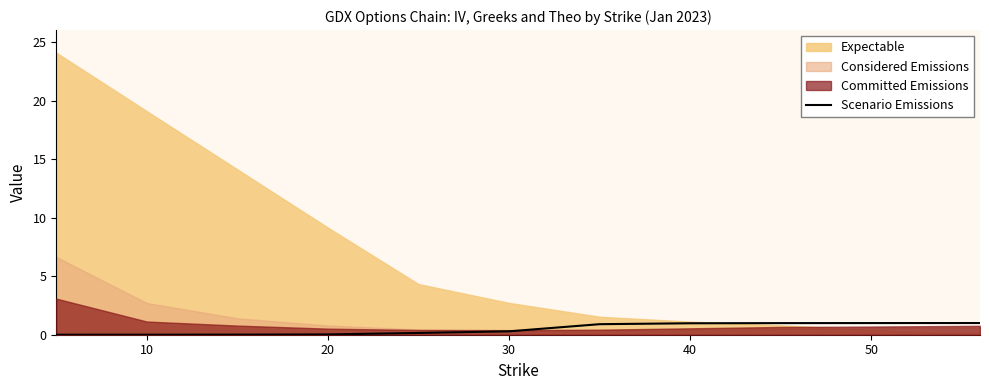

True or false: the data has more than 2 interior local peaks.

False